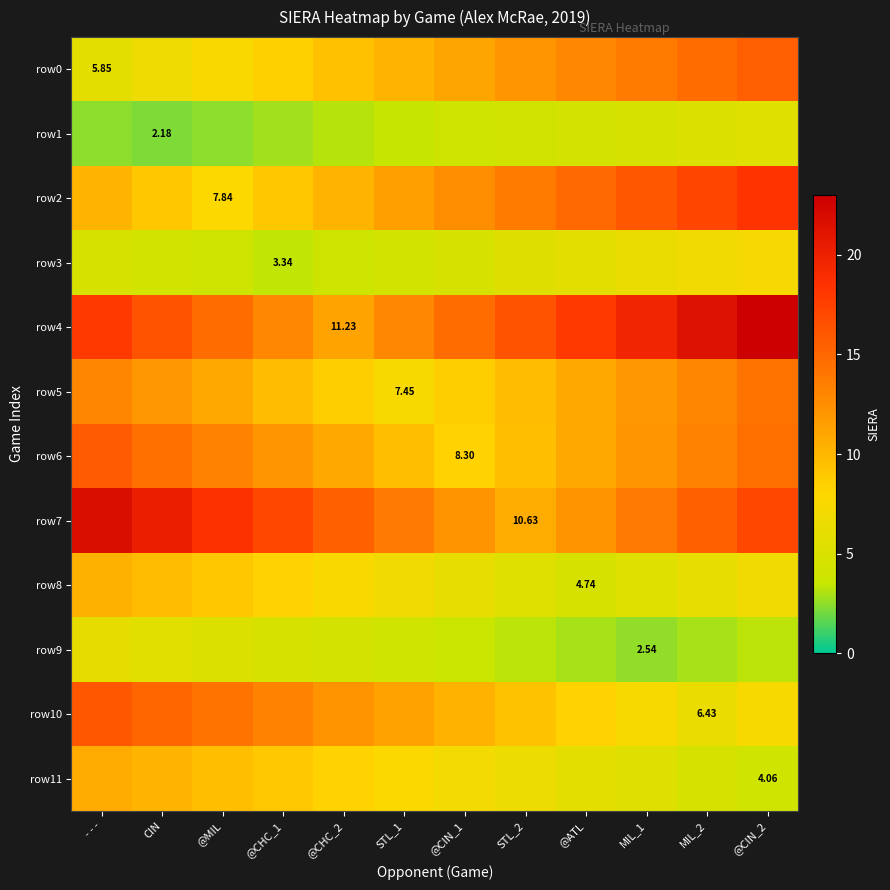

How many series are shown in this chart?

12